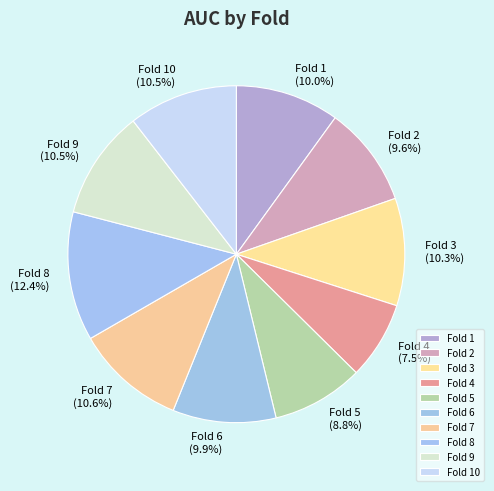

The Fold 3 slice represents 1% of the pie. True or false?

False